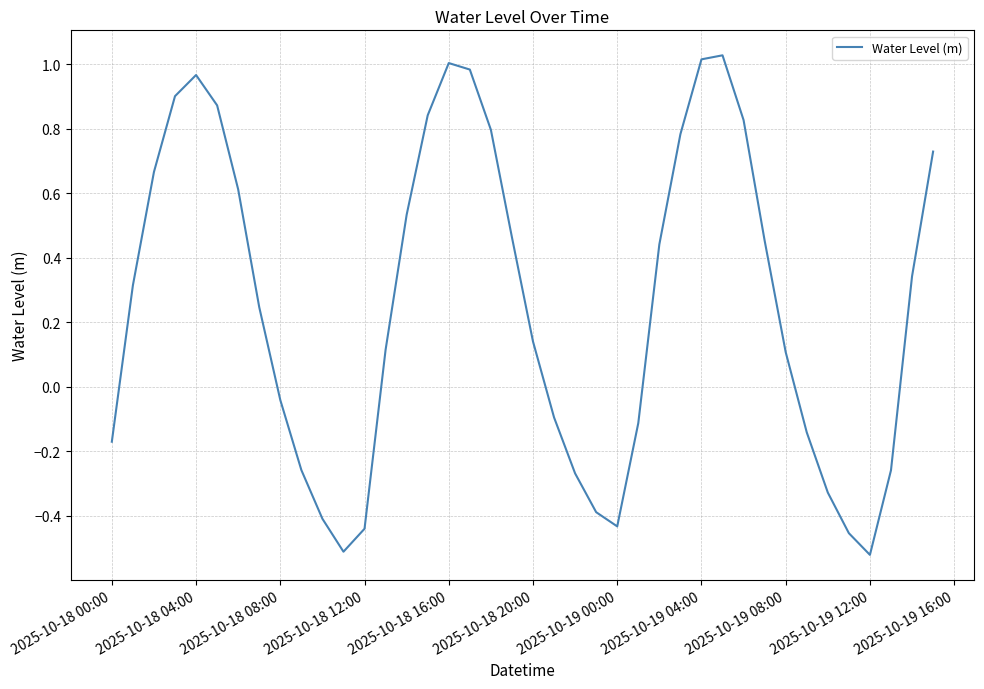

How many values are above zero?

24